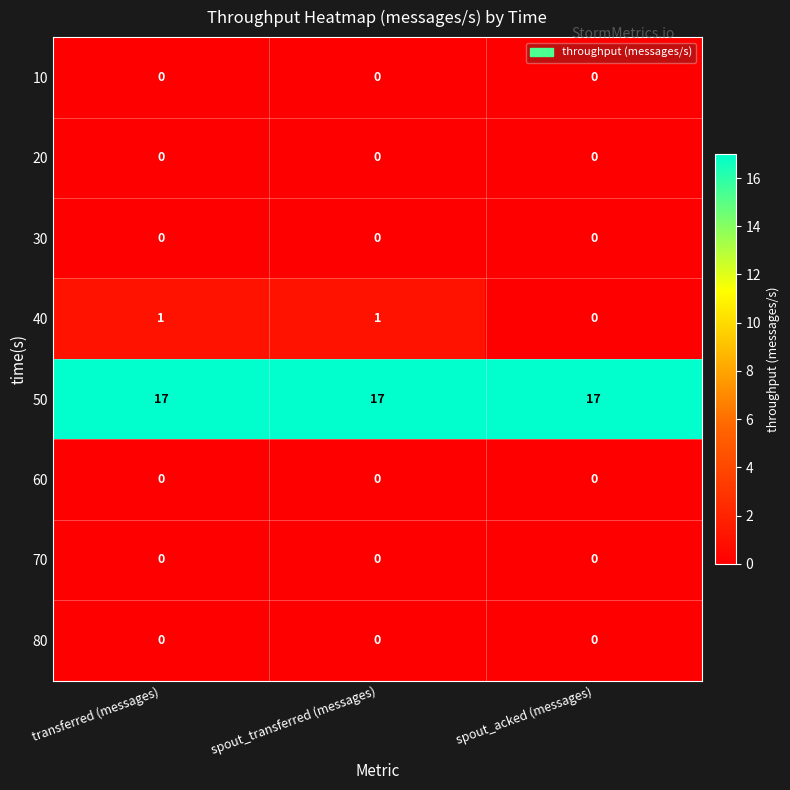

Which series changed the most between transferred (messages) and spout_acked (messages)?

40